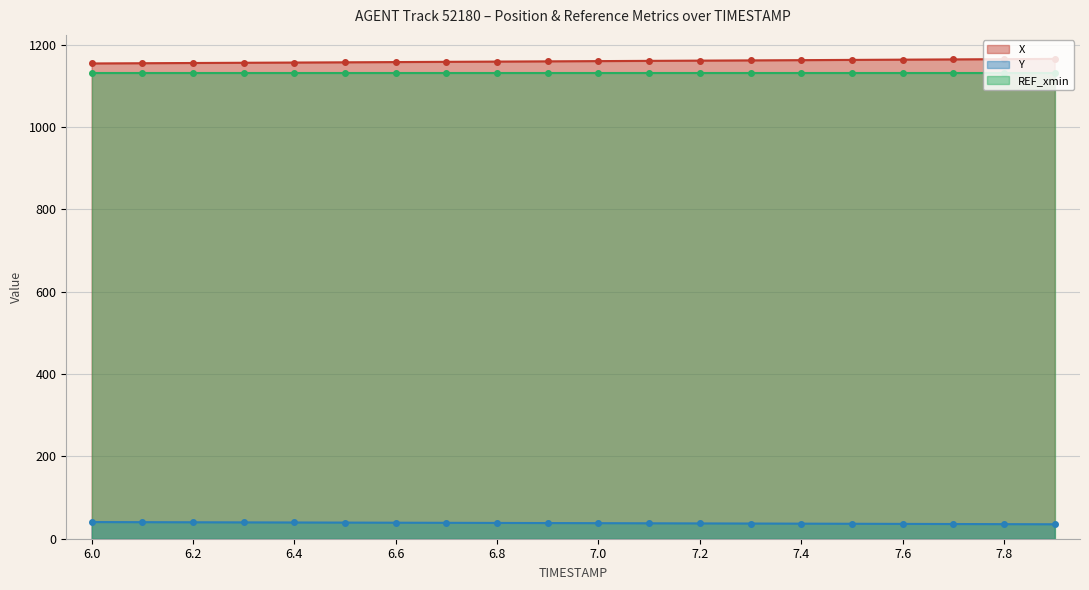

What is the sum of the Y values at 7.9 and 6.1?

75.3